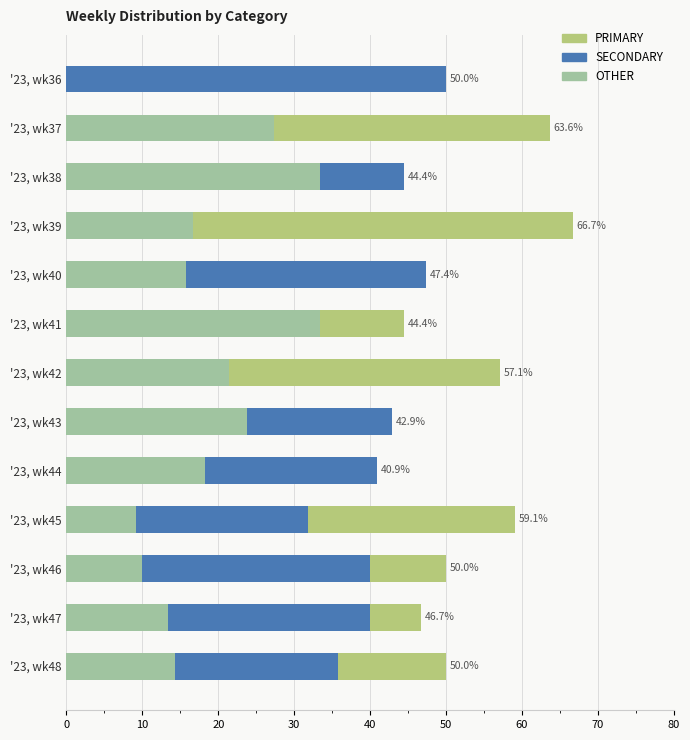

What are all the series names shown in the legend?

PRIMARY, SECONDARY, OTHER